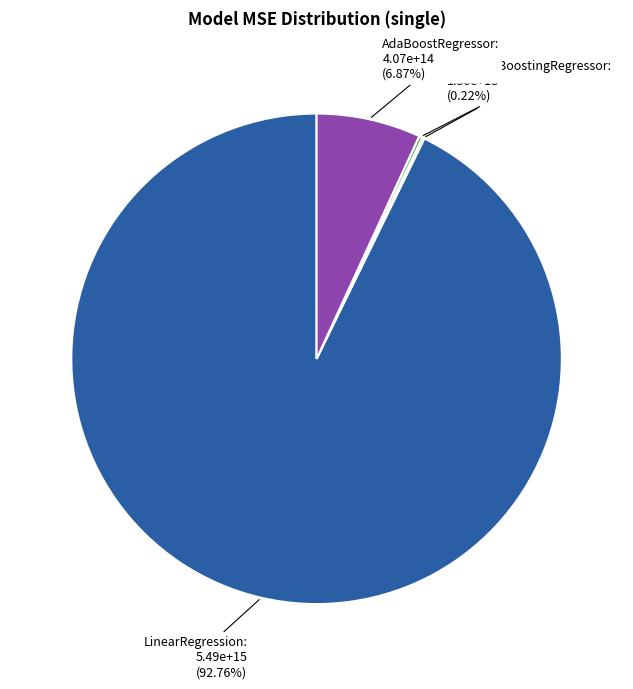

Does any single category account for the majority?

Yes